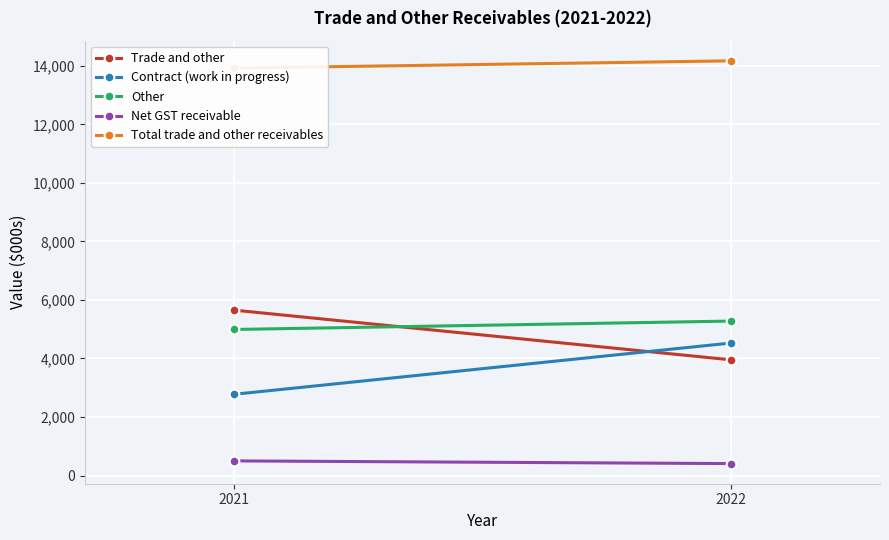

The Net GST receivable series shows 409 at 2022. True or false?

True